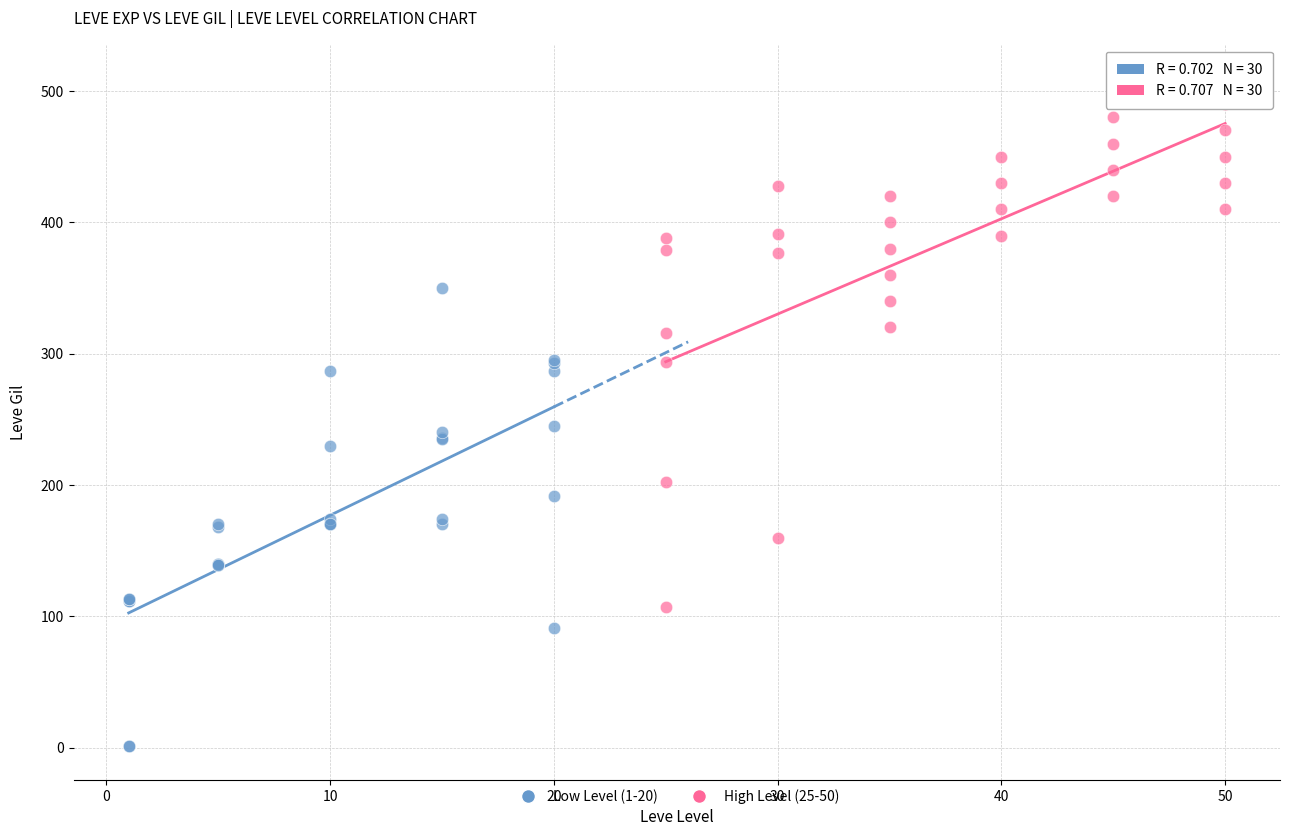

Which series contains the lowest Y value?

Low Level (1-20)